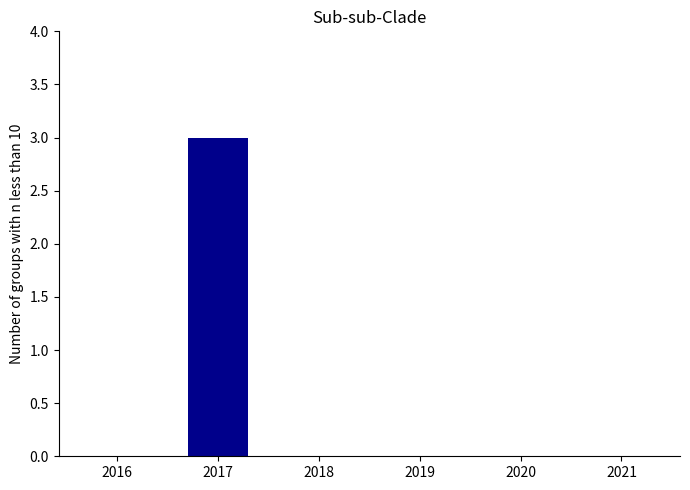

What is the change in value from 2017 to 2018?

-3